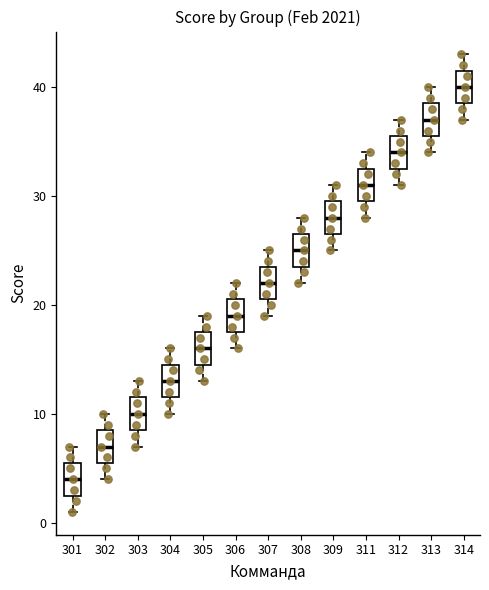

Reading left to right, transcribe this box plot: for each box, give where its median line is, the range the box spans, and where its two whiskers end, as read against the y-axis. The values are not printed on the chart, so give them approximately, as read against the axis.

301: median 4, box 3 to 6, whiskers 1 to 7
302: median 7, box 6 to 9, whiskers 4 to 10
303: median 10, box 9 to 12, whiskers 7 to 13
304: median 13, box 12 to 15, whiskers 10 to 16
305: median 16, box 15 to 18, whiskers 13 to 19
306: median 19, box 18 to 21, whiskers 16 to 22
307: median 22, box 21 to 24, whiskers 19 to 25
308: median 25, box 24 to 27, whiskers 22 to 28
309: median 28, box 27 to 30, whiskers 25 to 31
311: median 31, box 30 to 33, whiskers 28 to 34
312: median 34, box 33 to 36, whiskers 31 to 37
313: median 37, box 36 to 39, whiskers 34 to 40
314: median 40, box 39 to 42, whiskers 37 to 43